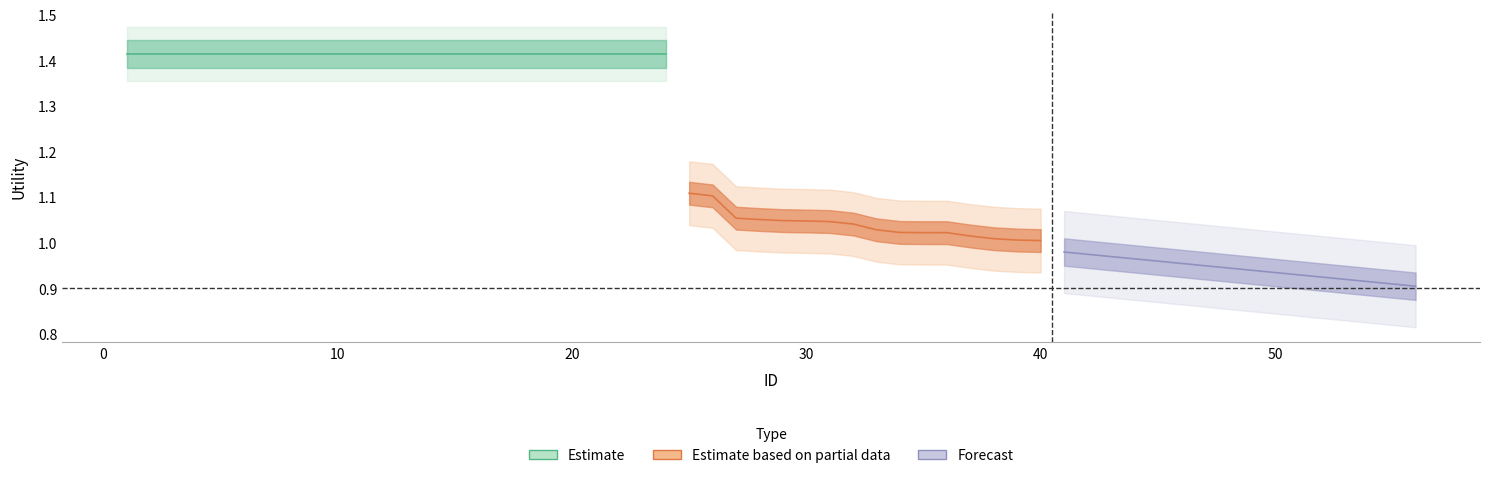

How many Forecast values are between 0 and 1?

16